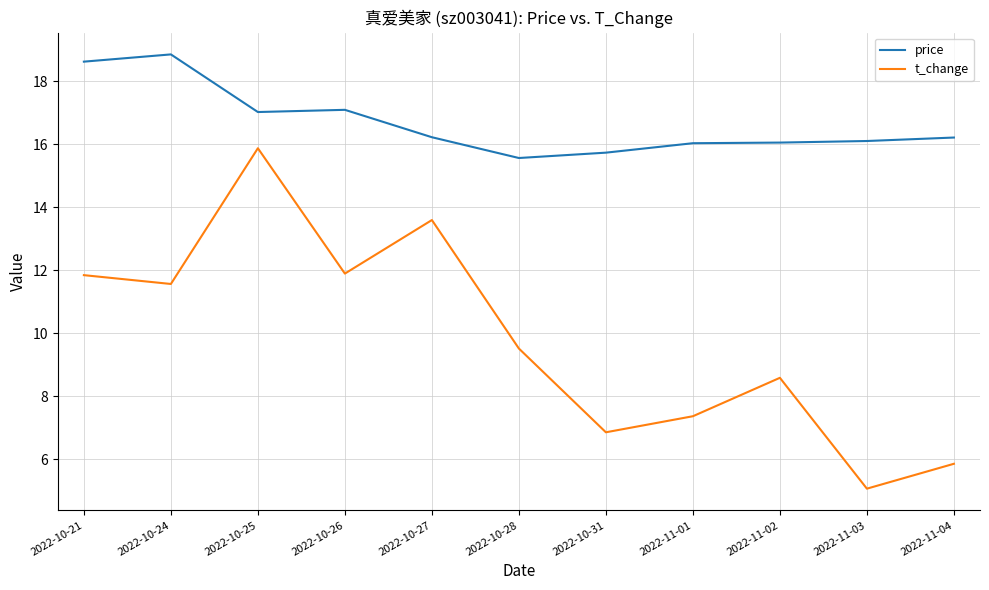

How many interior local peaks does the t_change series have?

3